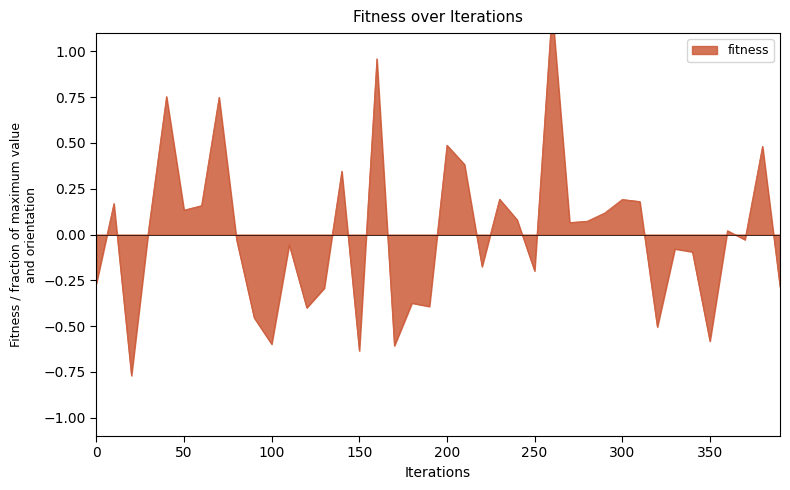

Rank the categories by value from highest to lowest.

260, 160, 40, 70, 200, 380, 210, 140, 230, 300, 310, 10, 60, 50, 290, 240, 280, 270, 30, 360, 370, 80, 110, 330, 340, 220, 250, 0, 390, 130, 180, 190, 120, 90, 320, 350, 100, 170, 150, 20